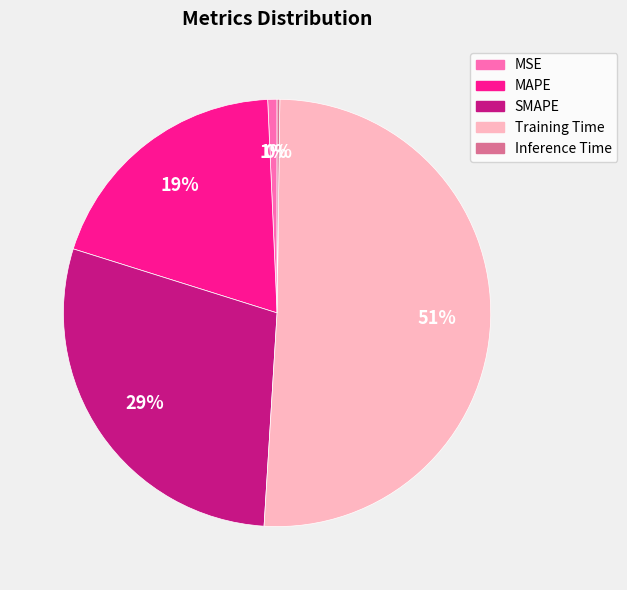

True or false: Training Time accounts for 46% of the total.

False